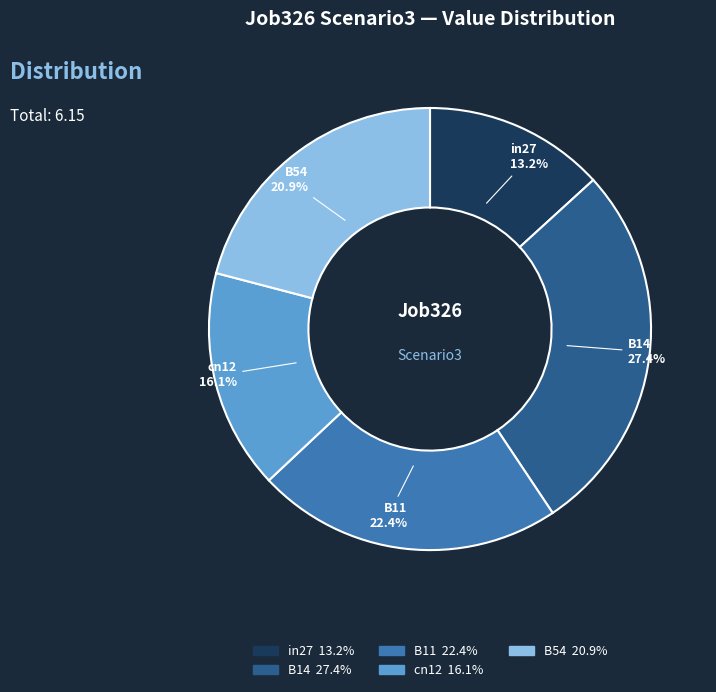

Rank the categories by value from lowest to highest.

in27, cn12, B54, B11, B14